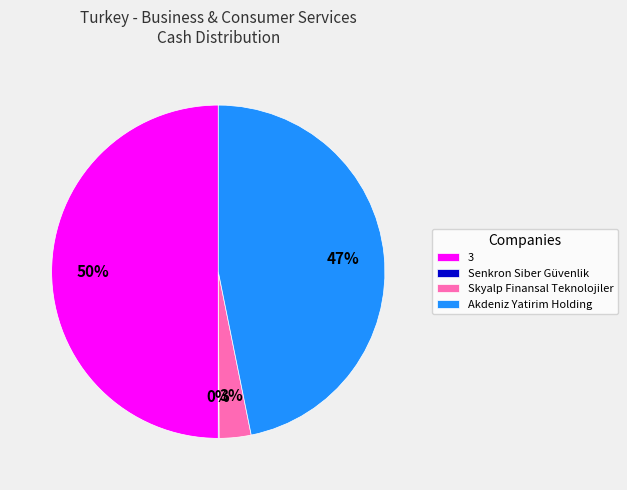

Is it true that Skyalp Finansal Teknolojiler is 3% of the pie?

True